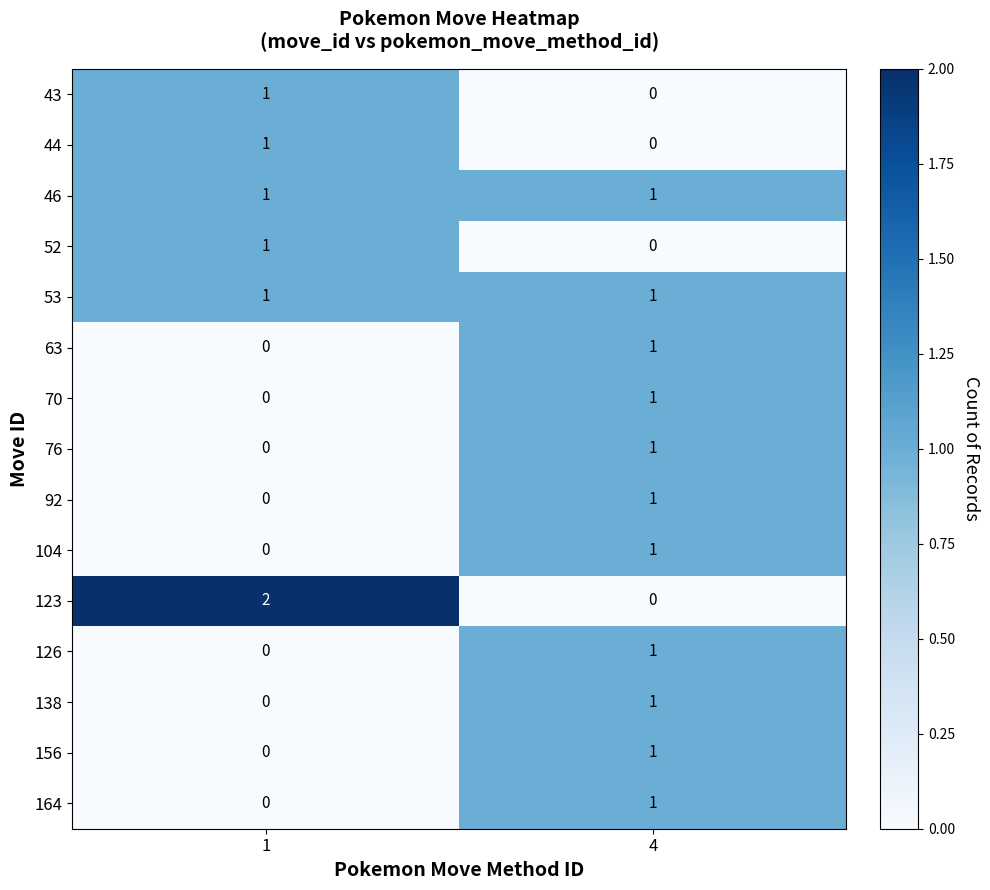

Which series has the widest spread of values?

123